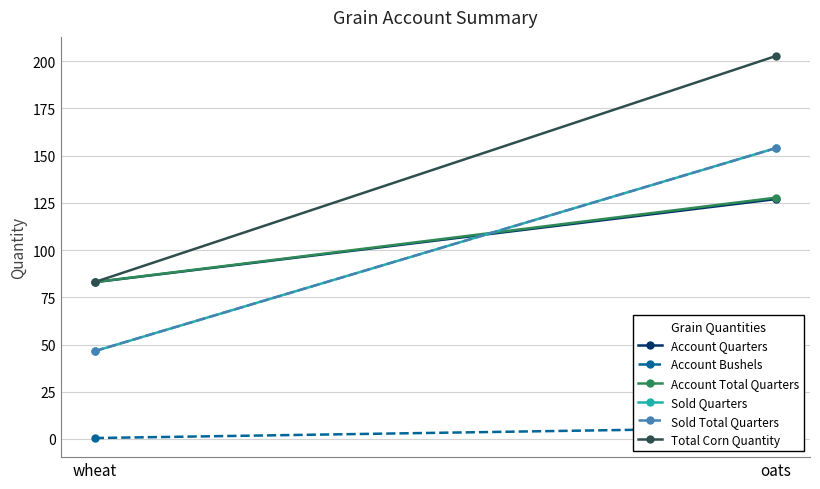

Reading right to left, extract all data points from this chart.

Account Quarters: oats=127.0	wheat=83.0
Account Bushels: oats=6.0	wheat=0.5
Account Total Quarters: oats=127.8	wheat=83.1
Sold Quarters: oats=154.0	wheat=46.5
Sold Total Quarters: oats=154.0	wheat=46.5
Total Corn Quantity: oats=202.8	wheat=83.1